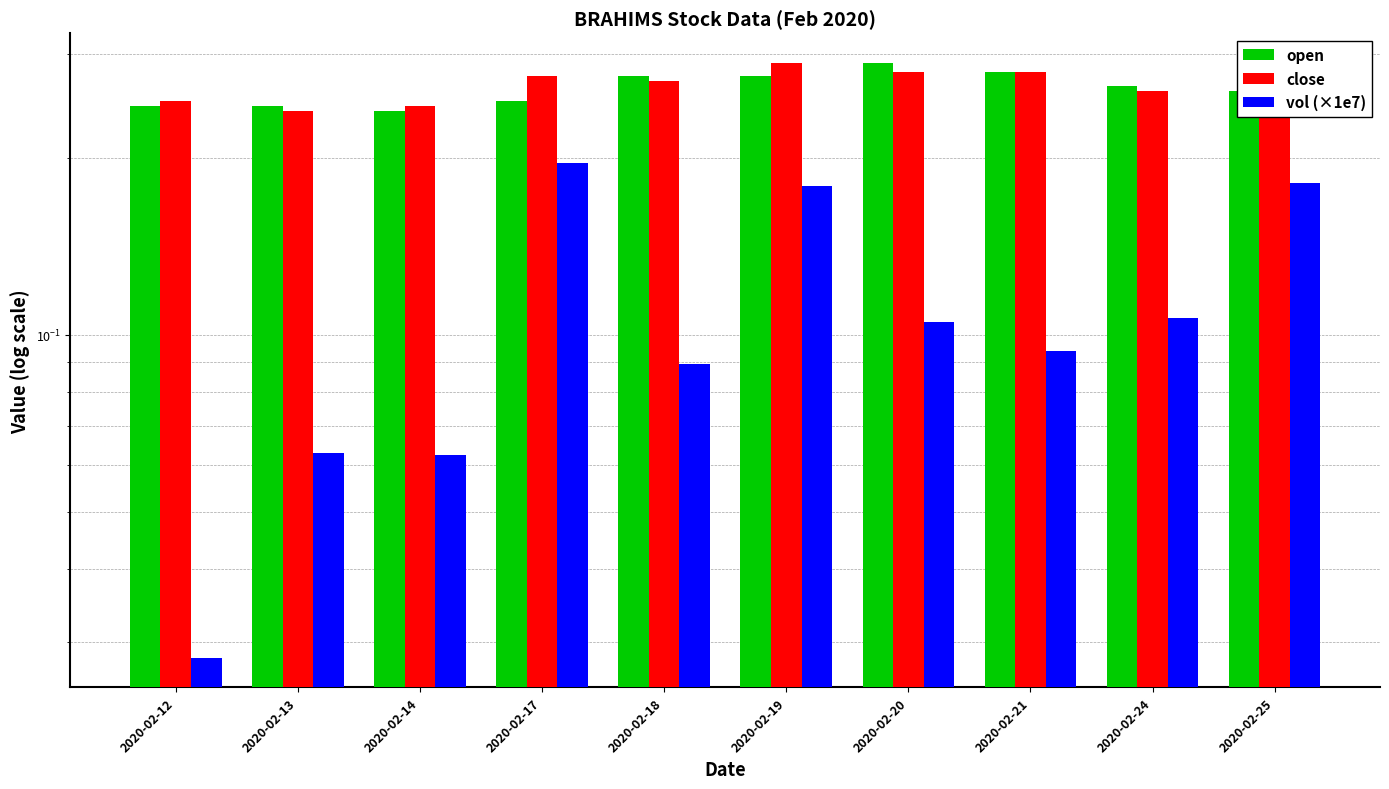

Where is close nearest to the value 0?

2020-02-13